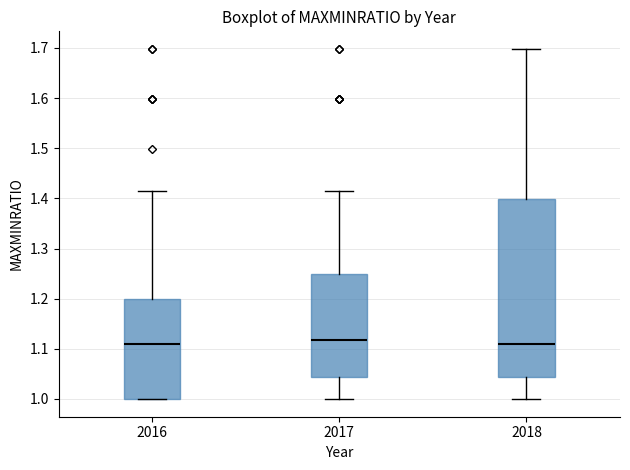

Reading left to right, read every box against the y-axis: the position of its median line, the range the box covers, and the ends of its whiskers. The values are not printed on the chart, so give them approximately, as read against the axis.

2016: median 1.11, box 1.00 to 1.20, whiskers 1.00 to 1.42
2017: median 1.12, box 1.04 to 1.25, whiskers 1.00 to 1.42
2018: median 1.11, box 1.04 to 1.40, whiskers 1.00 to 1.70